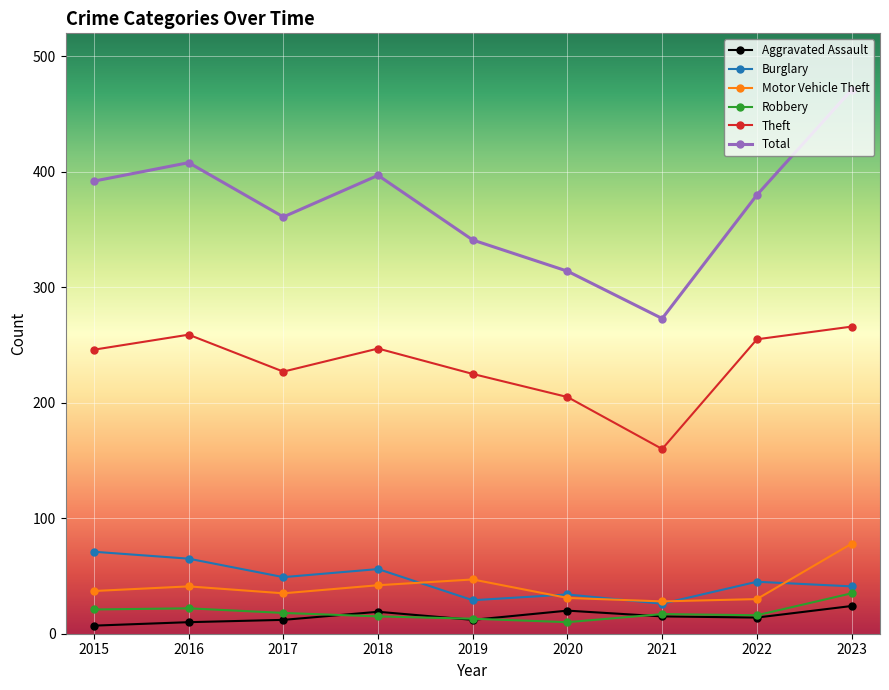

Which series has the widest spread of values?

Total